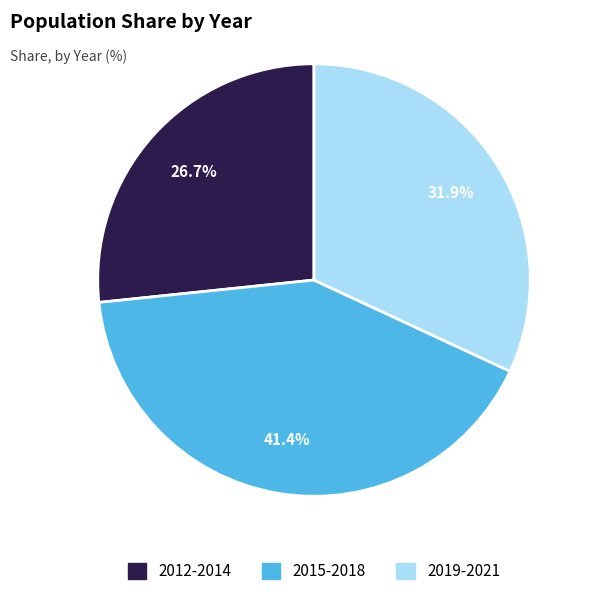

Is there any slice that represents more than half of the pie?

No